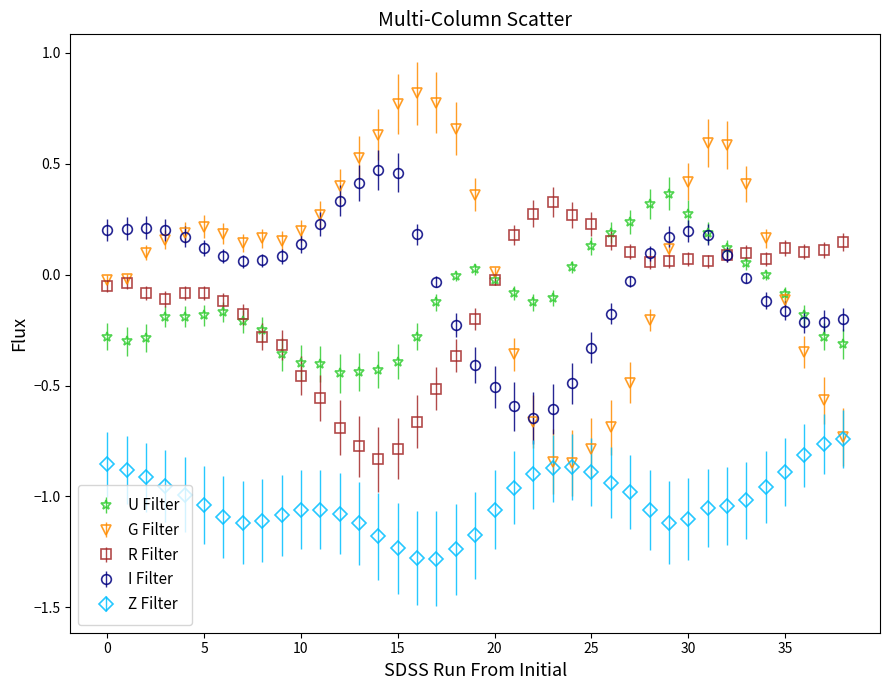

What is the smallest value displayed?

-1.3